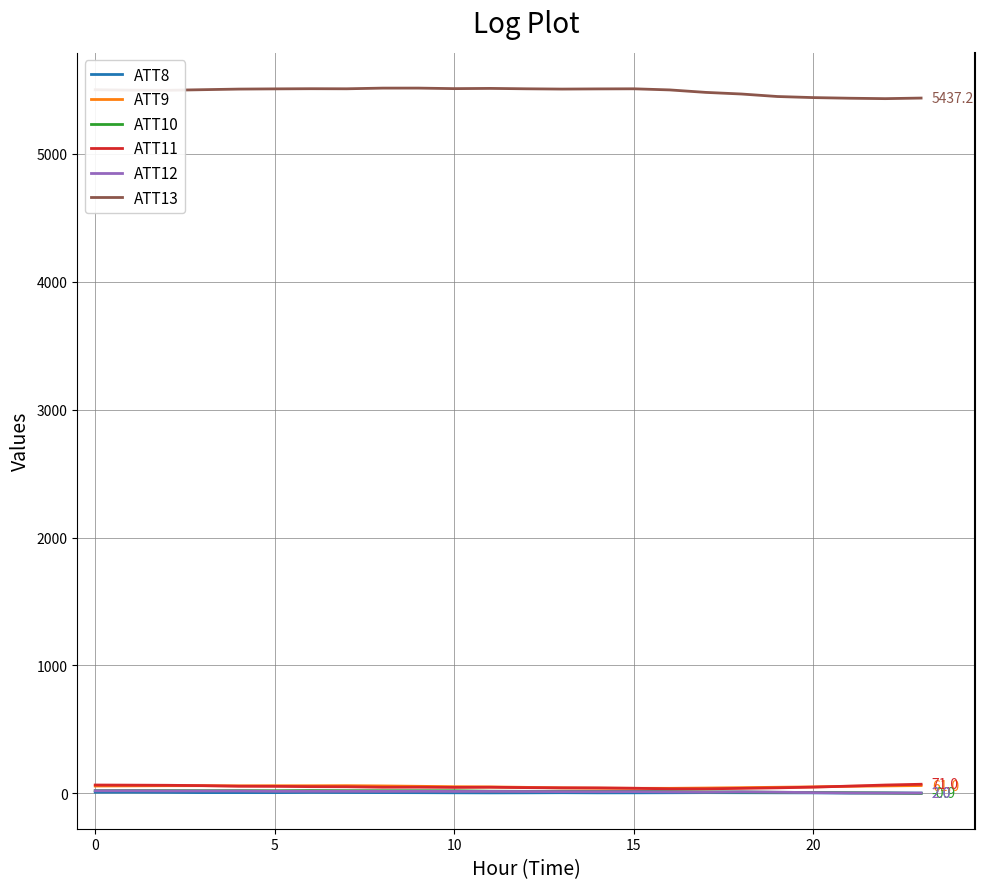

True or false: ATT13 and ATT8 cross at least once.

False